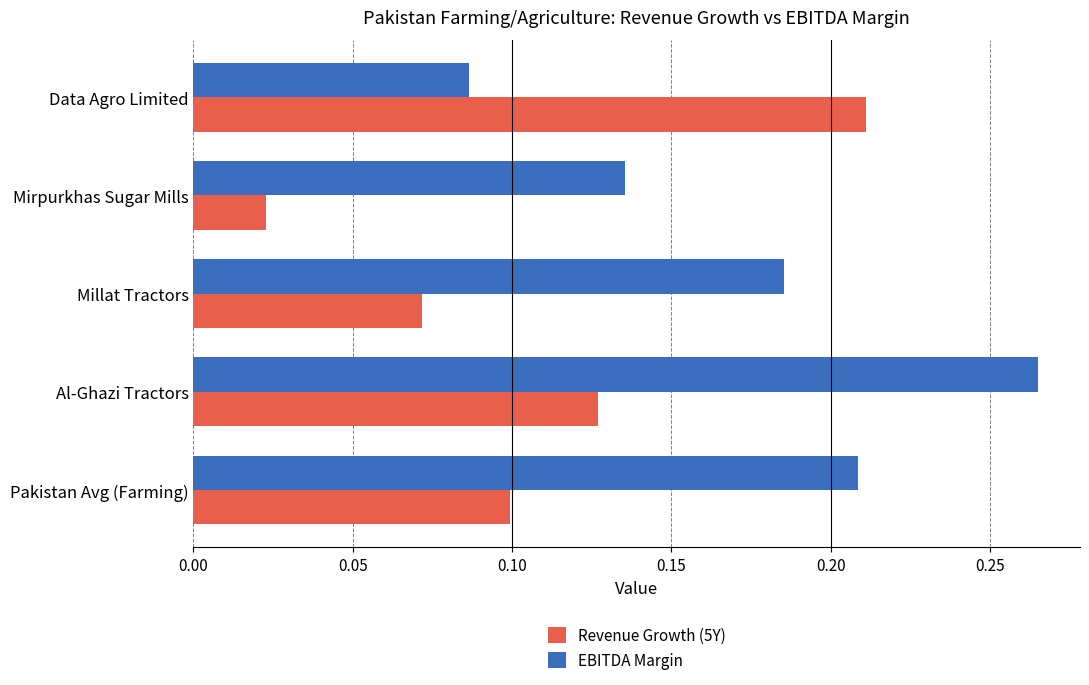

How many Revenue Growth (5Y) values are between 0 and 1?

5